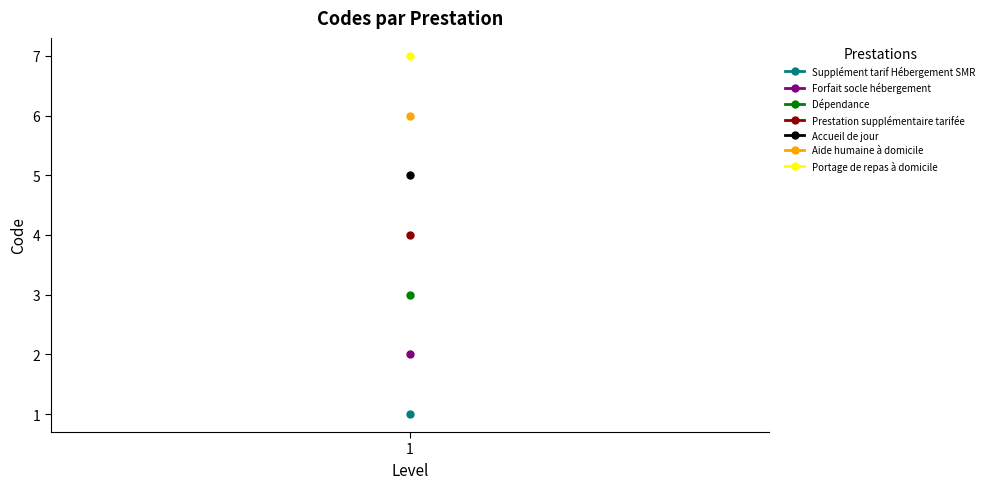

Reading left to right, transcribe all the data shown in this chart.

Supplément tarif Hébergement SMR=1	Forfait socle hébergement=2	Dépendance=3	Prestation supplémentaire tarifée=4	Accueil de jour=5	Aide humaine à domicile=6	Portage de repas à domicile=7